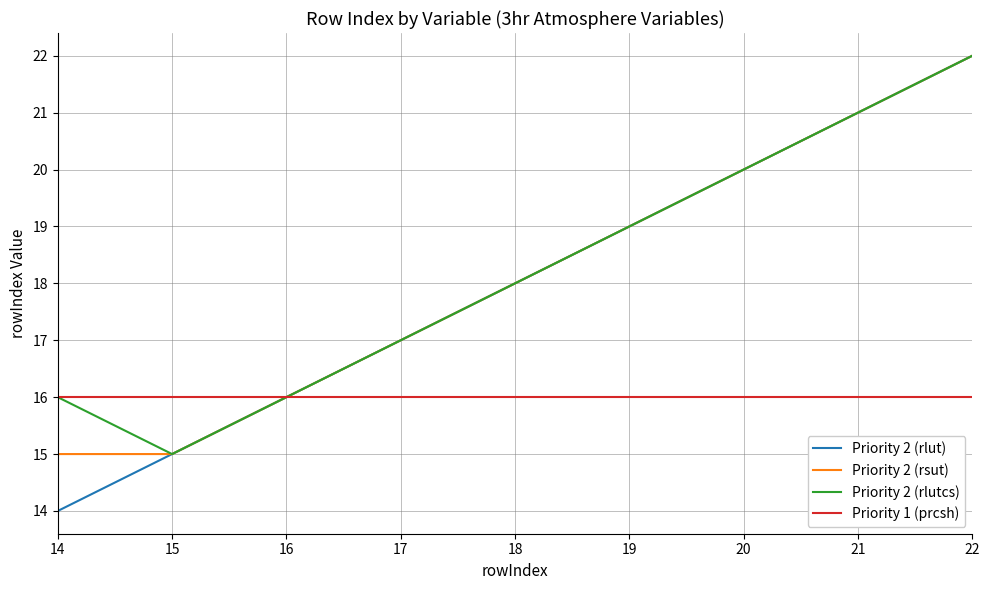

Which series has the widest spread of values?

Priority 2 (rlut)